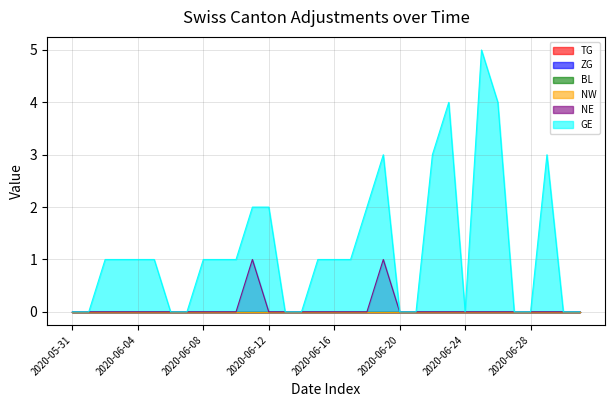

Rank the categories by NE value from lowest to highest.

2020-05-31, 2020-06-01, 2020-06-02, 2020-06-03, 2020-06-04, 2020-06-05, 2020-06-06, 2020-06-07, 2020-06-08, 2020-06-09, 2020-06-10, 2020-06-12, 2020-06-13, 2020-06-14, 2020-06-15, 2020-06-16, 2020-06-17, 2020-06-18, 2020-06-20, 2020-06-21, 2020-06-22, 2020-06-23, 2020-06-24, 2020-06-25, 2020-06-26, 2020-06-27, 2020-06-28, 2020-06-29, 2020-06-30, 2020-07-01, 2020-06-11, 2020-06-19